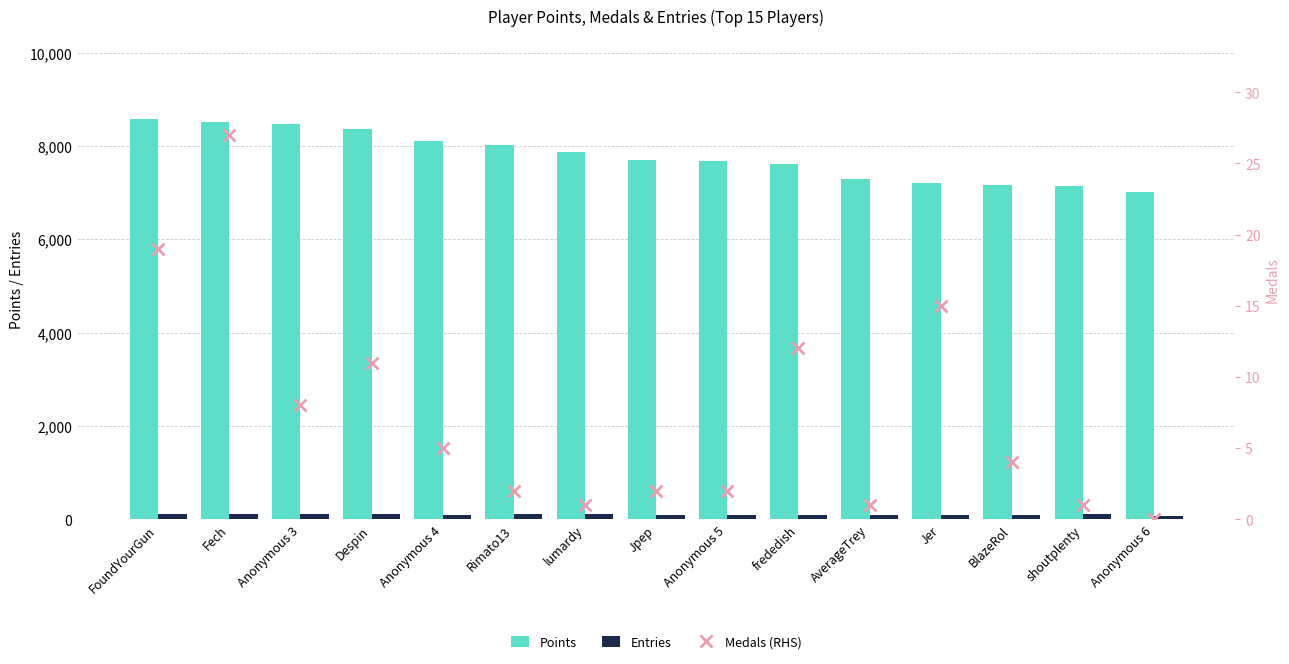

What is the value of the Entries bar at the 3rd from the left?

115